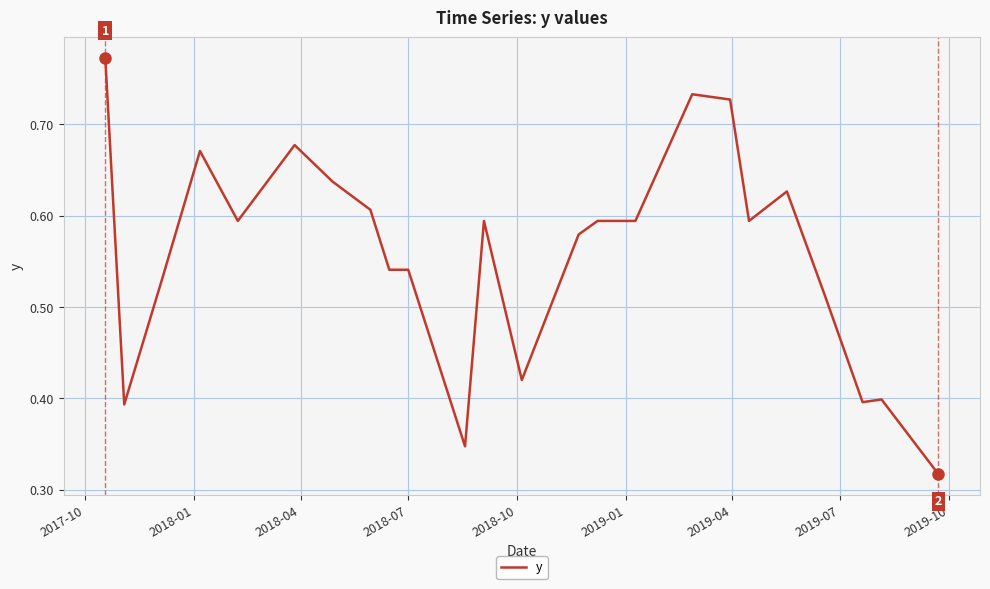

Does the chart have visible grid lines?

Yes